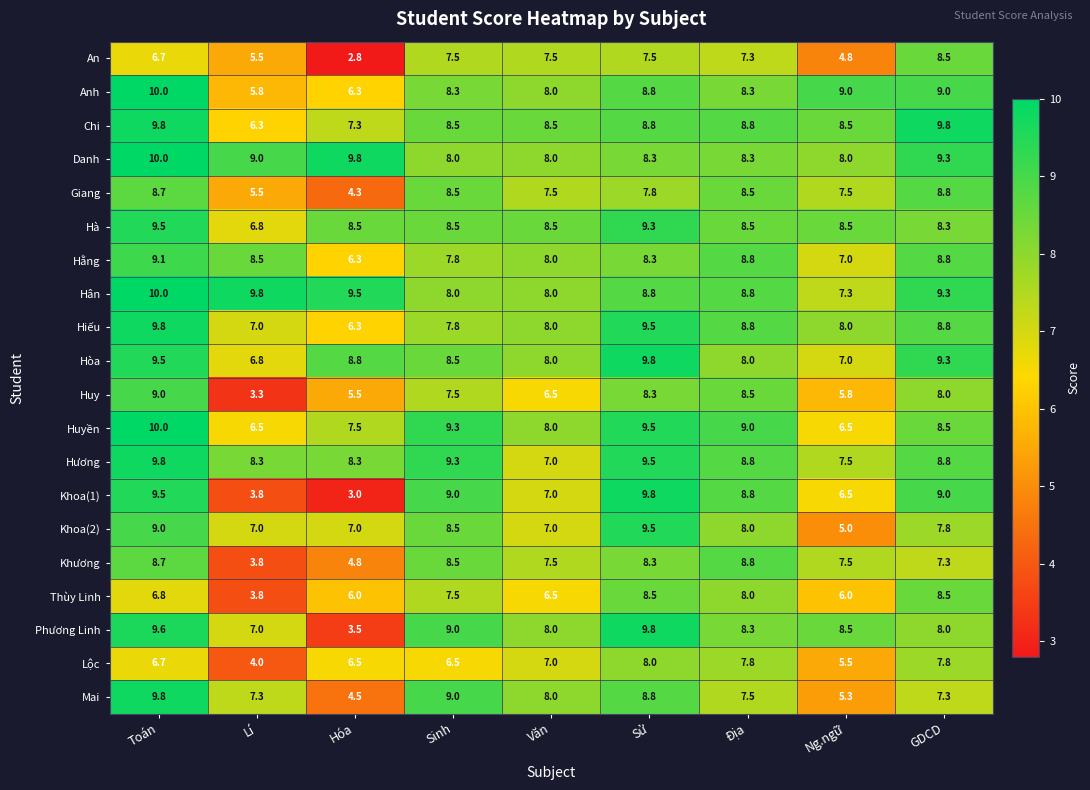

What is the total value across all series at Hóa?

126.5